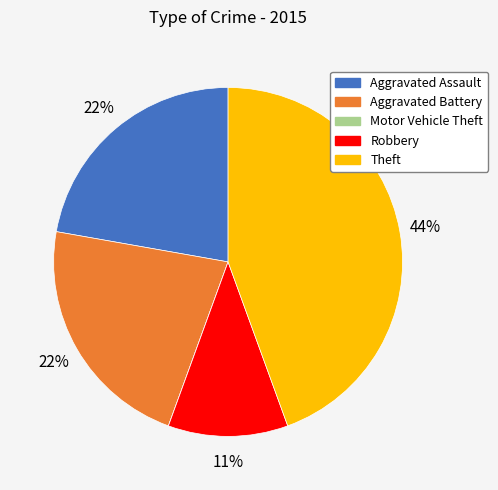

True or false: Aggravated Assault accounts for 22% of the total.

True